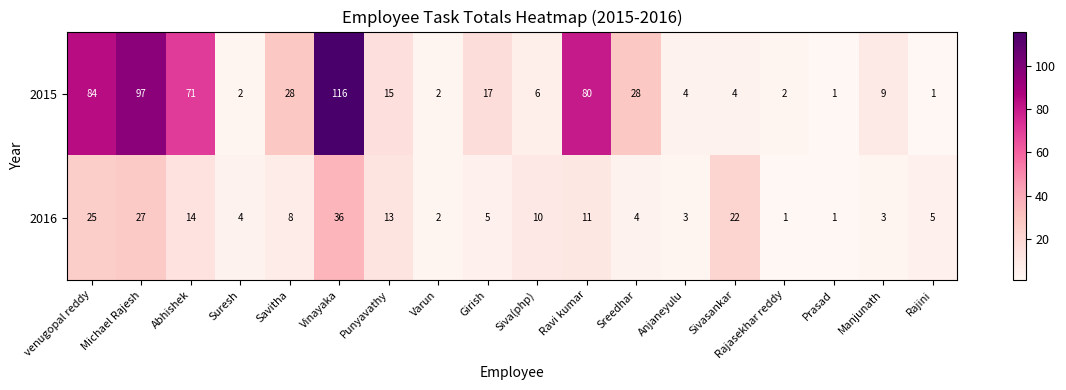

What is the difference between the 2016 values at Ravi kumar and Michael Rajesh?

16